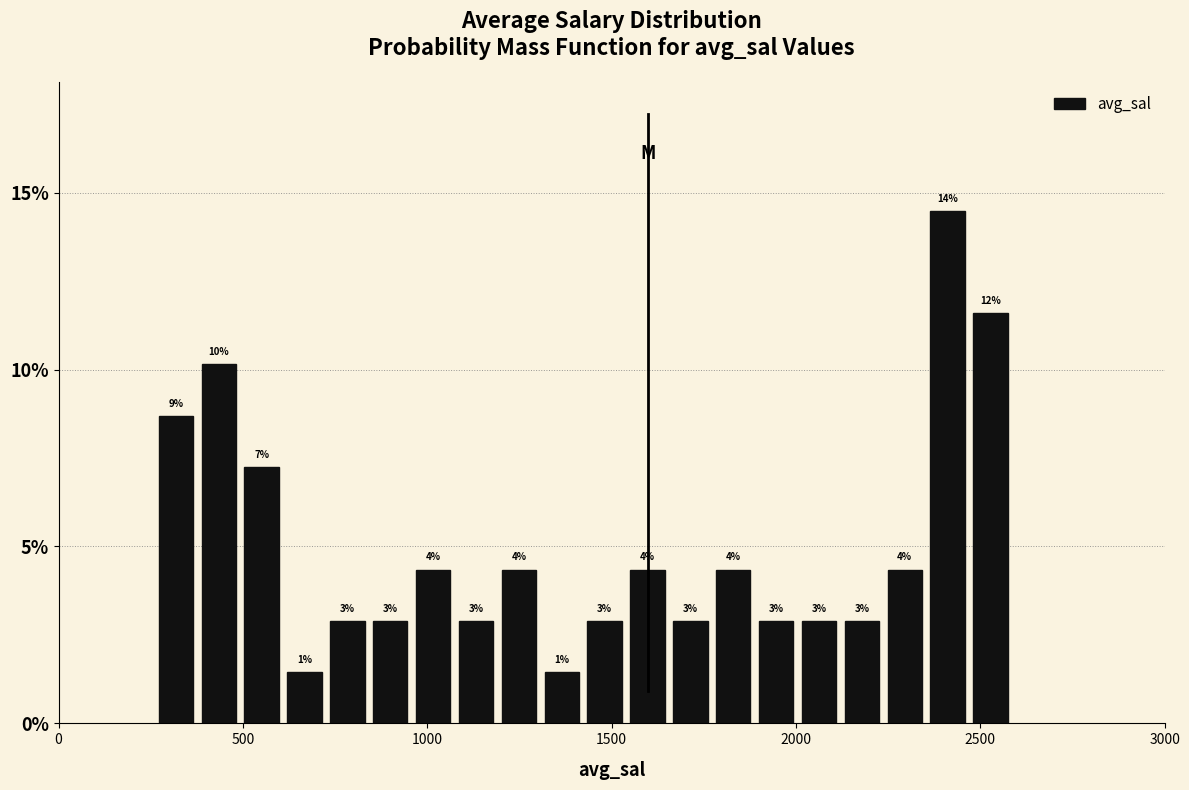

Read against the x-axis, roughly where is the centre of the tallest bar?

2400